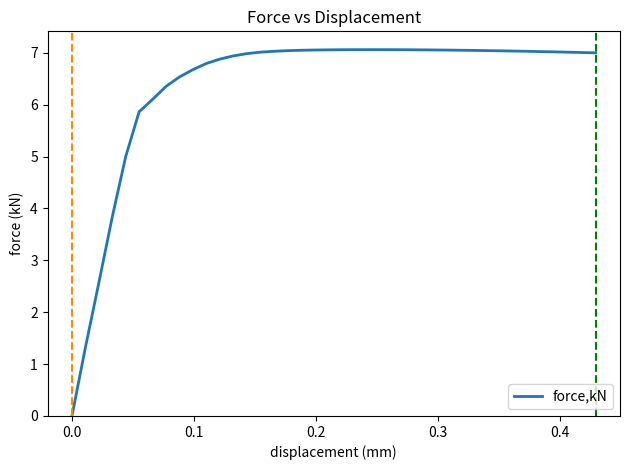

Is this an area chart (filled region under the line)?

No